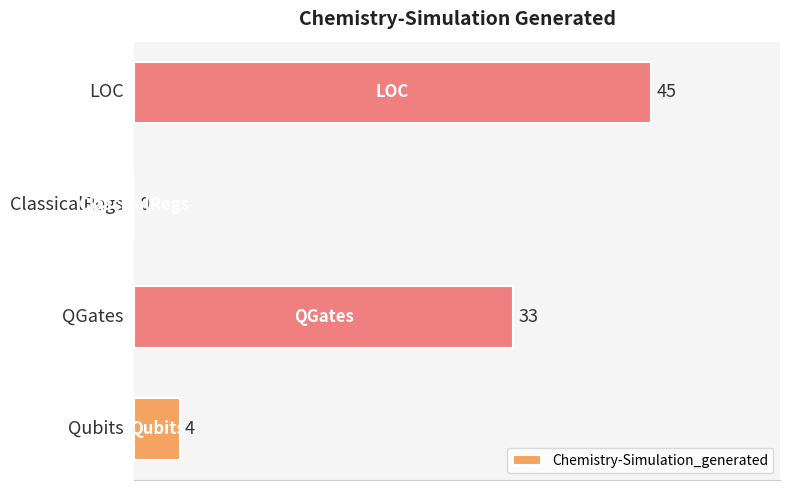

What is the sum of all values?

82